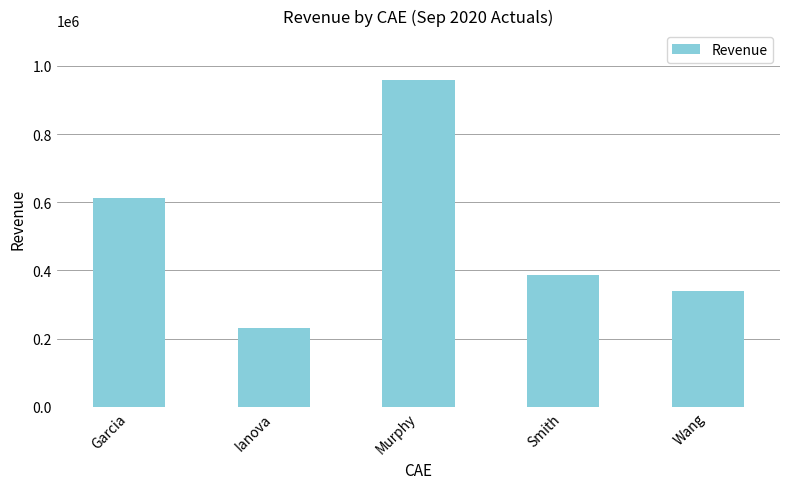

Between Murphy and Ianova, which is larger?

Murphy